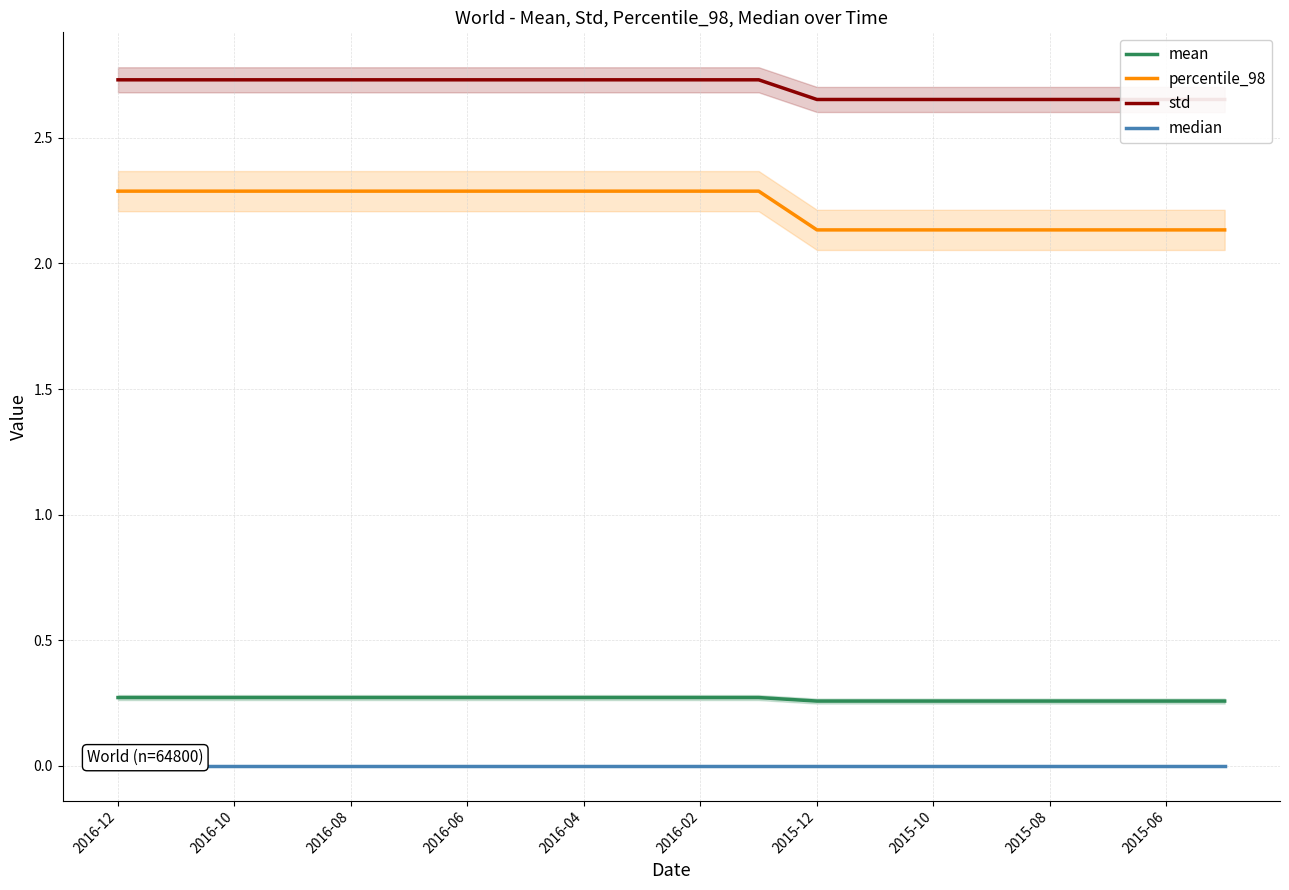

Which series has the largest range (max minus min)?

percentile_98